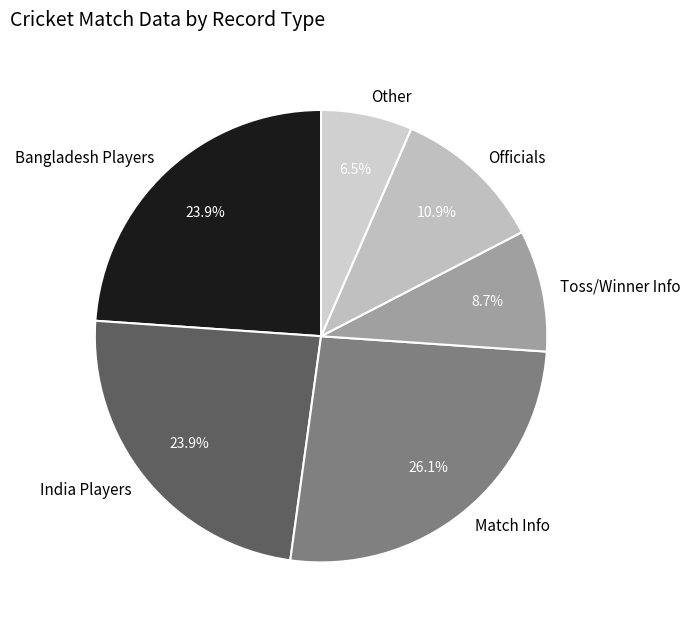

What is the ratio of the value at Officials to the value at Match Info?

0.4